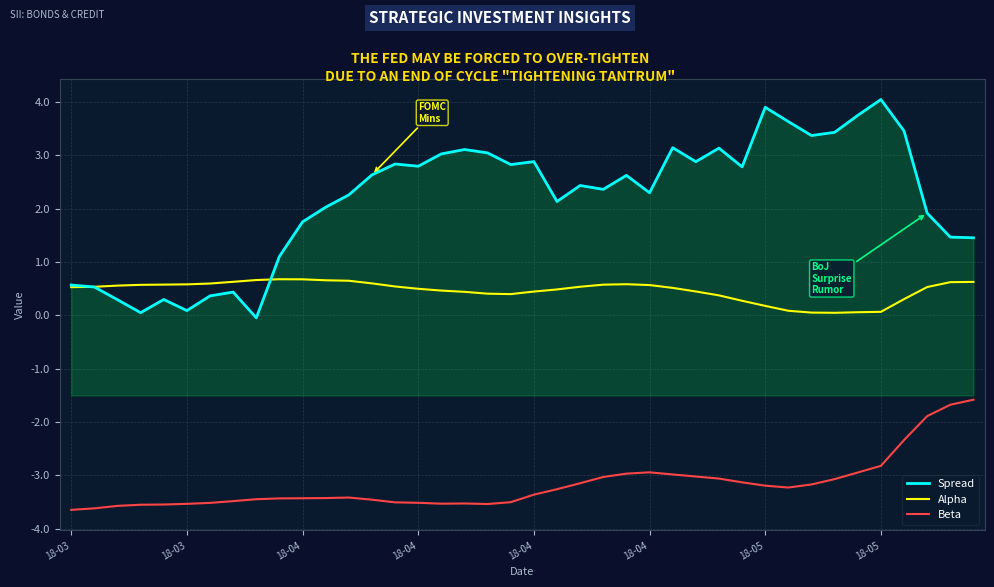

What is the greatest value displayed?

4.0